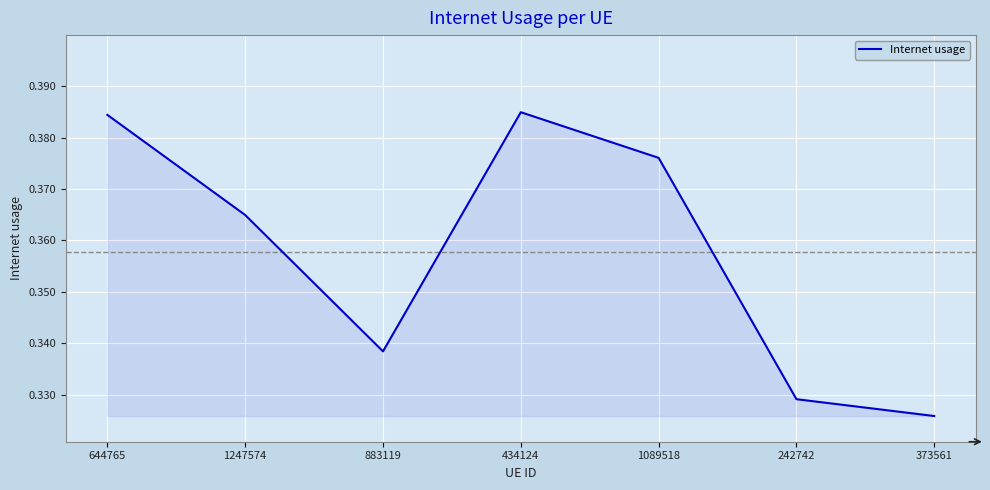

Count the number of data series in this chart.

1